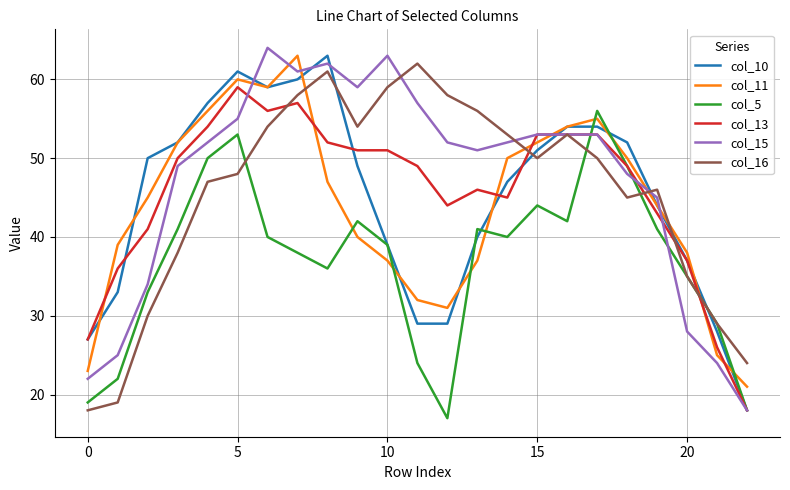

What is the sum of all col_10 values?

1033